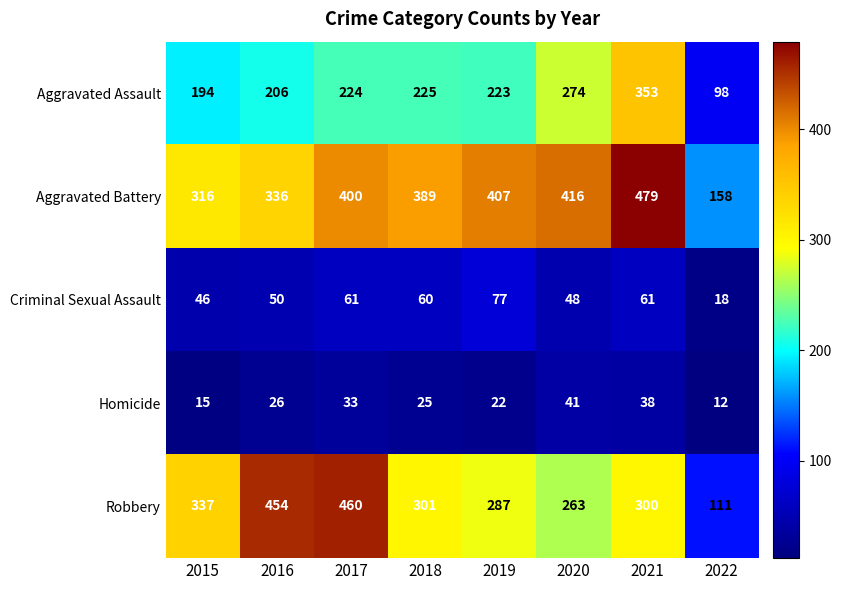

True or false: Criminal Sexual Assault has a value of 23 at 2015.

False